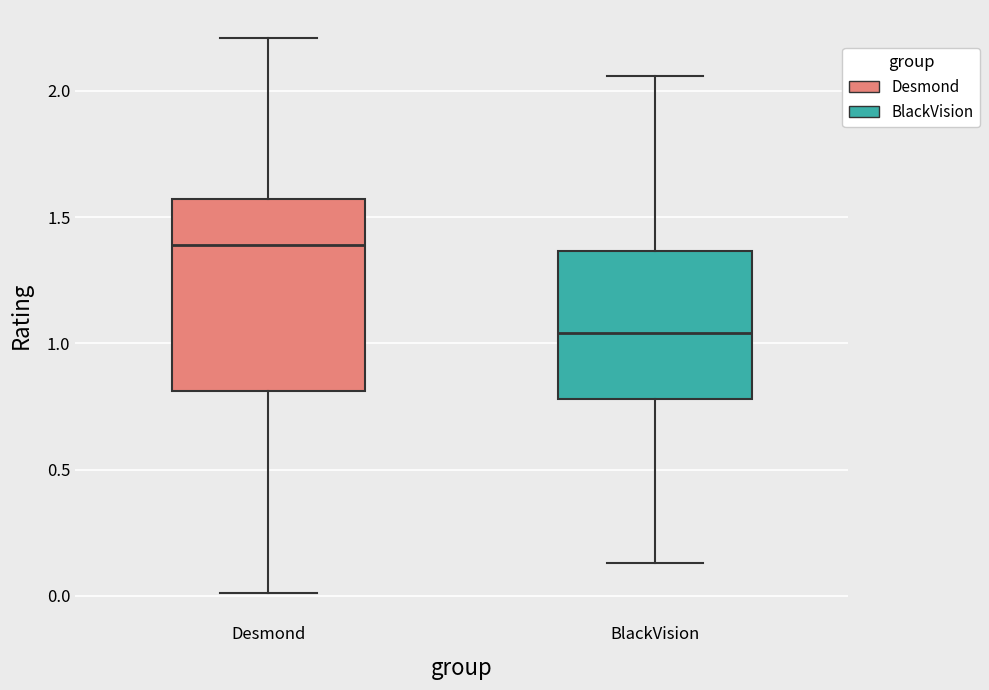

Reading left to right, read every box against the y-axis: the position of its median line, the range the box covers, and the ends of its whiskers. The values are not printed on the chart, so give them approximately, as read against the axis.

Desmond: median 1.40, box 0.80 to 1.55, whiskers 0.00 to 2.20
BlackVision: median 1.05, box 0.80 to 1.35, whiskers 0.15 to 2.05